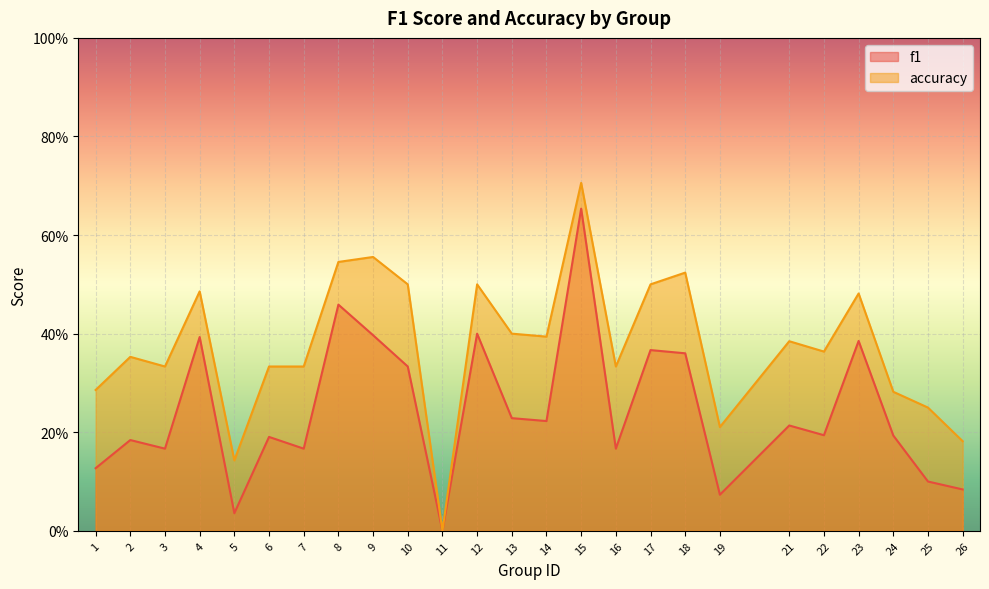

At which category does the chart reach its minimum across all series?

11